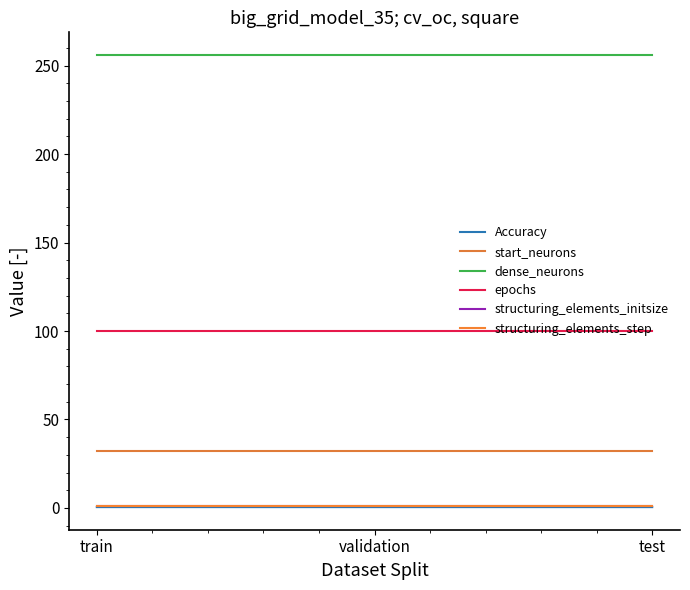

The start_neurons series shows 49.2 at test. True or false?

False